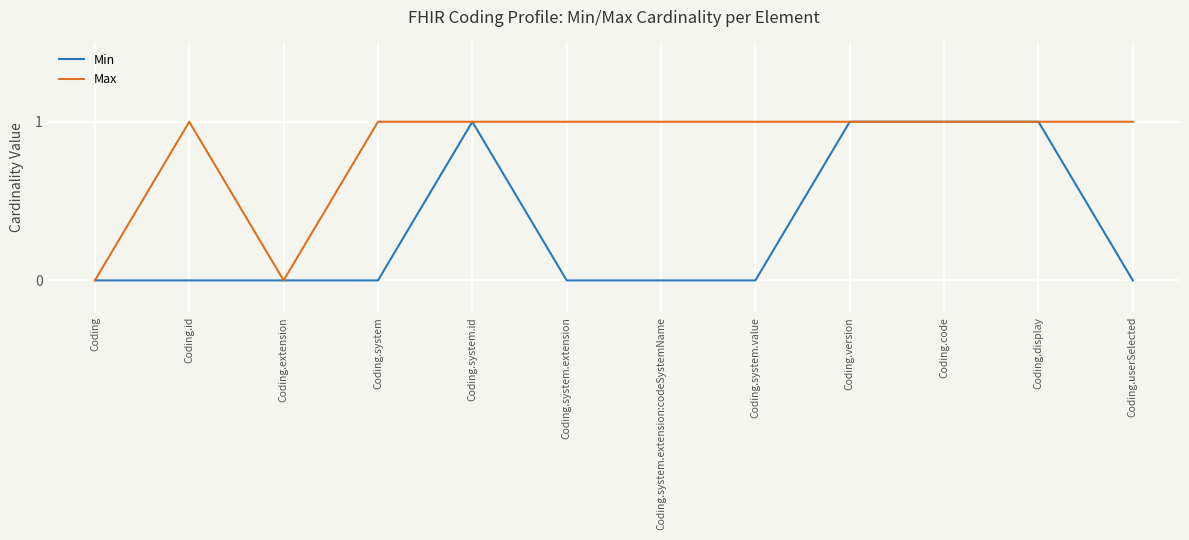

Which series has the largest total across all categories?

Max